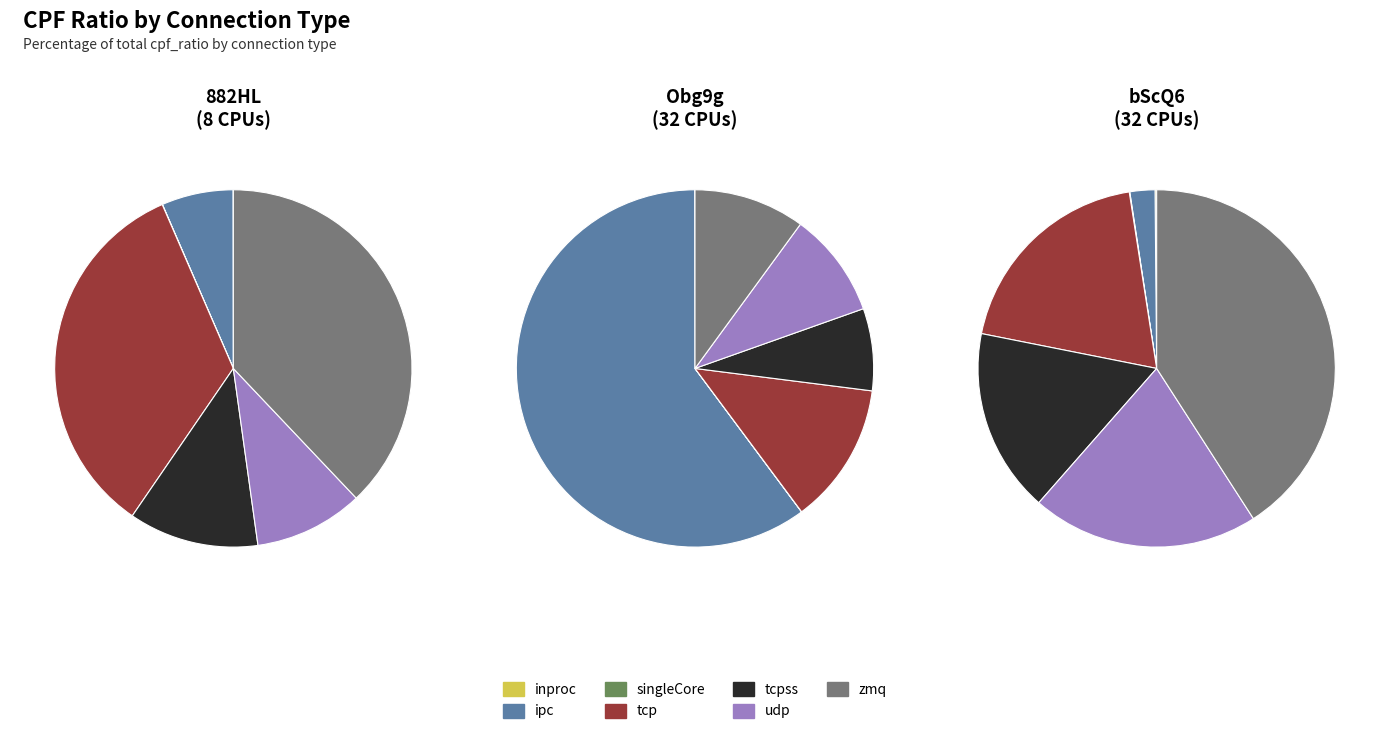

Rank the series by their average value, from lowest to highest.

bScQ6 (32 CPUs), 882HL (8 CPUs), Obg9g (32 CPUs)